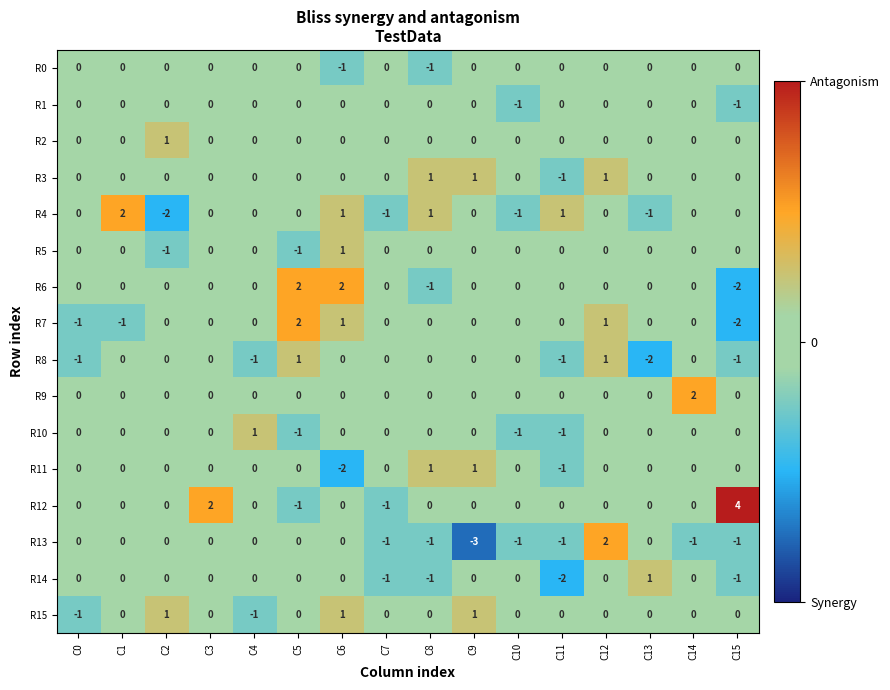

Which series has the largest total across all categories?

R12